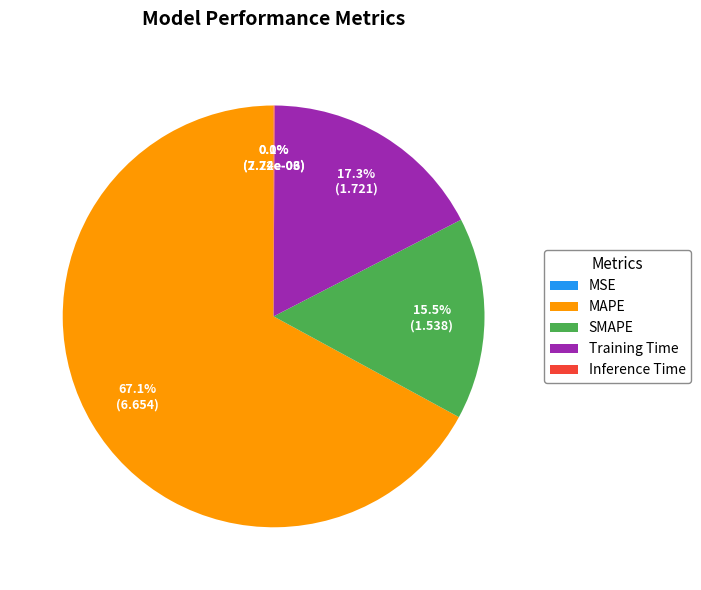

What portion of the pie excludes SMAPE?

84.5%